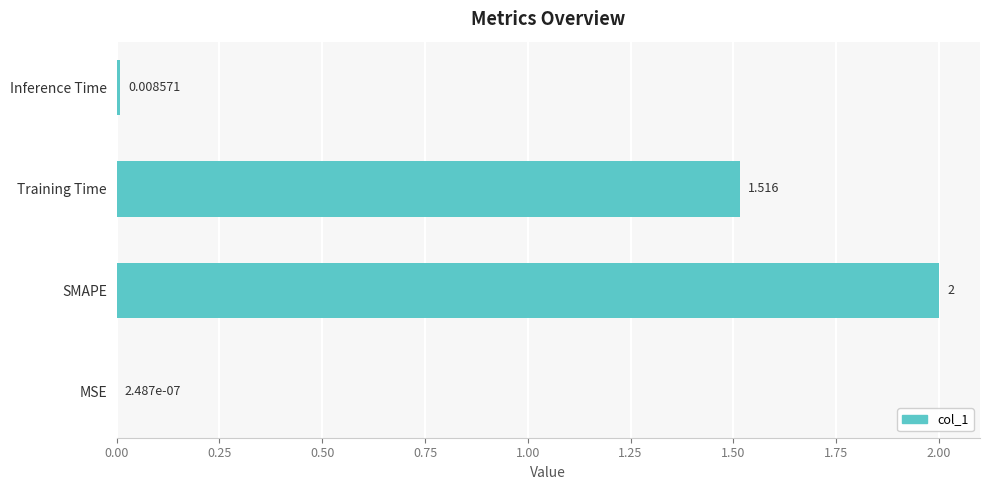

What is the greatest value displayed?

2.0